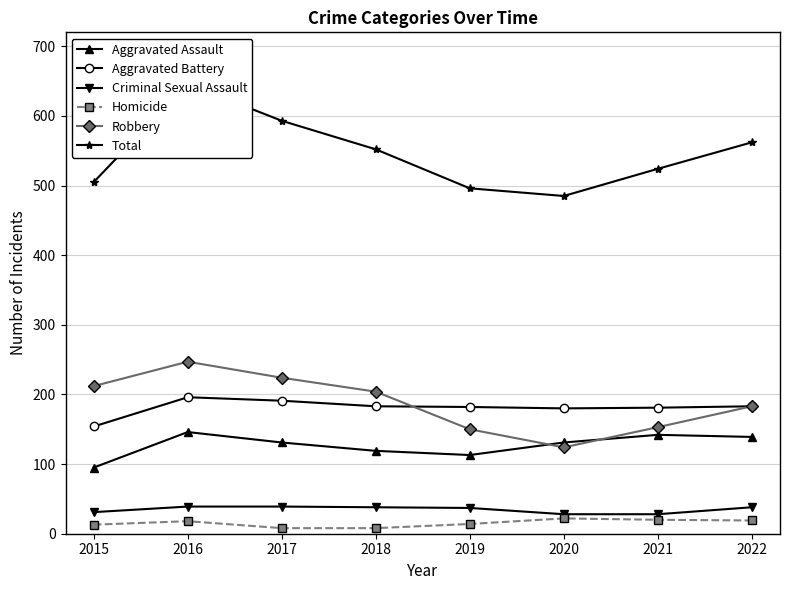

What is the spread (max minus min) of values at 2017?

585